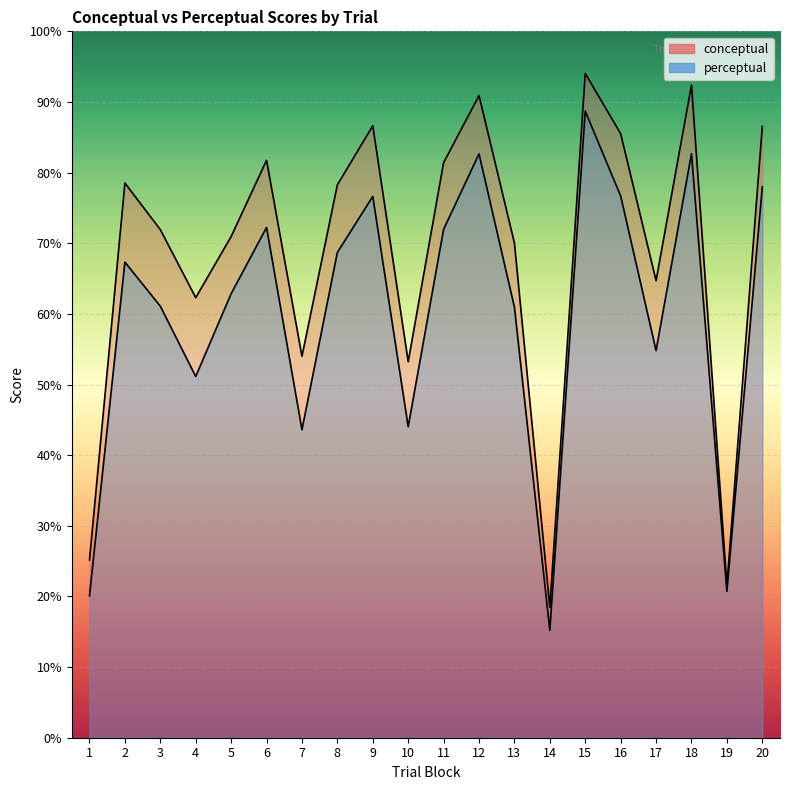

Reading right to left, list all the values displayed in this chart.

conceptual: 20=86.5	19=21.6	18=92.4	17=64.7	16=85.5	15=94.0	14=18.5	13=70.0	12=90.9	11=81.4	10=53.2	9=86.6	8=78.3	7=54.0	6=81.7	5=71.0	4=62.3	3=71.9	2=78.5	1=25.2
perceptual: 20=78.0	19=20.7	18=82.7	17=54.8	16=76.7	15=88.7	14=15.2	13=61.0	12=82.7	11=72.0	10=44.0	9=76.6	8=68.7	7=43.6	6=72.2	5=62.9	4=51.1	3=61.1	2=67.3	1=20.1